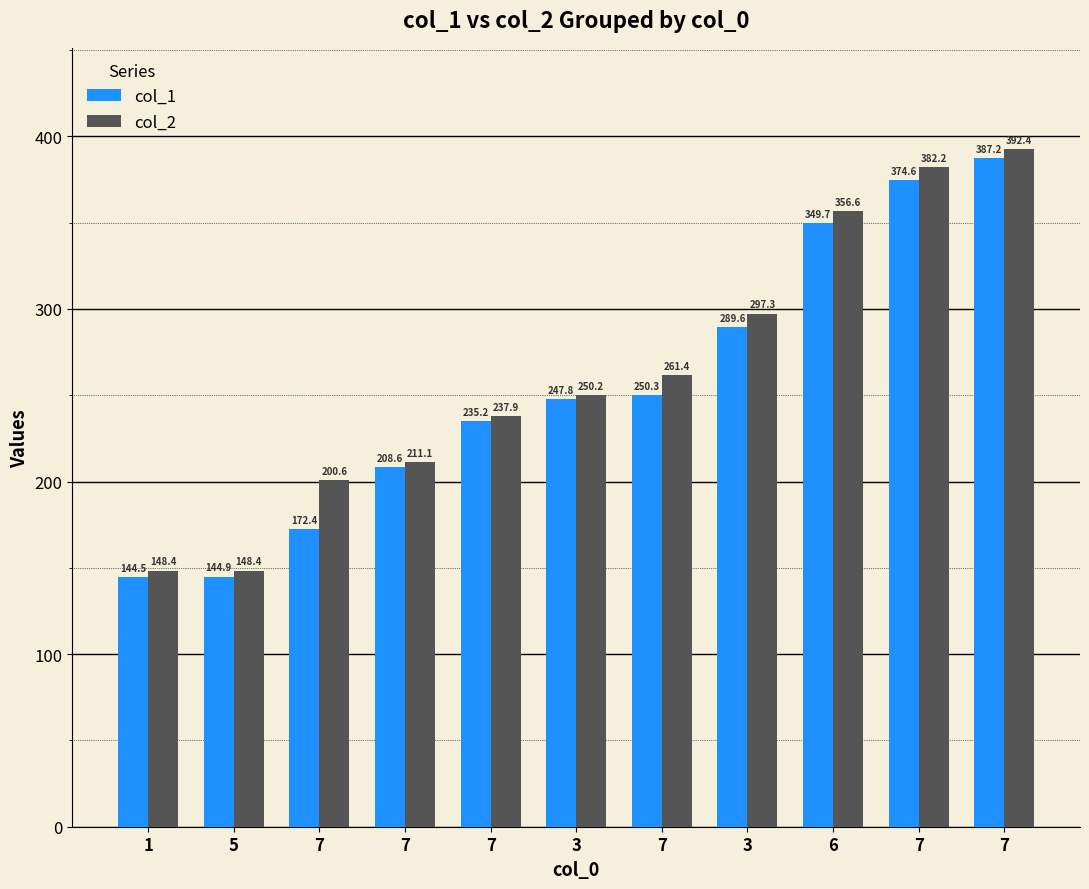

The col_2 series shows 351.8 at 7. True or false?

False